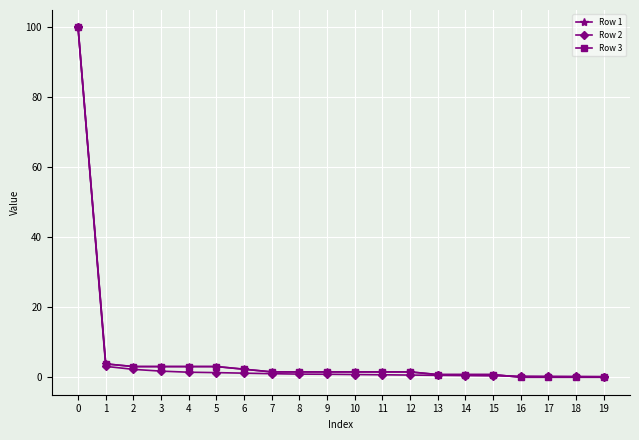

What is the average value of the Row 1 series?

6.5